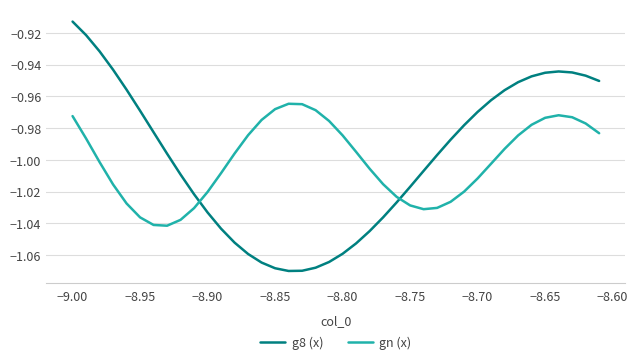

How many intersections are there between g8 (x) and gn (x)?

2